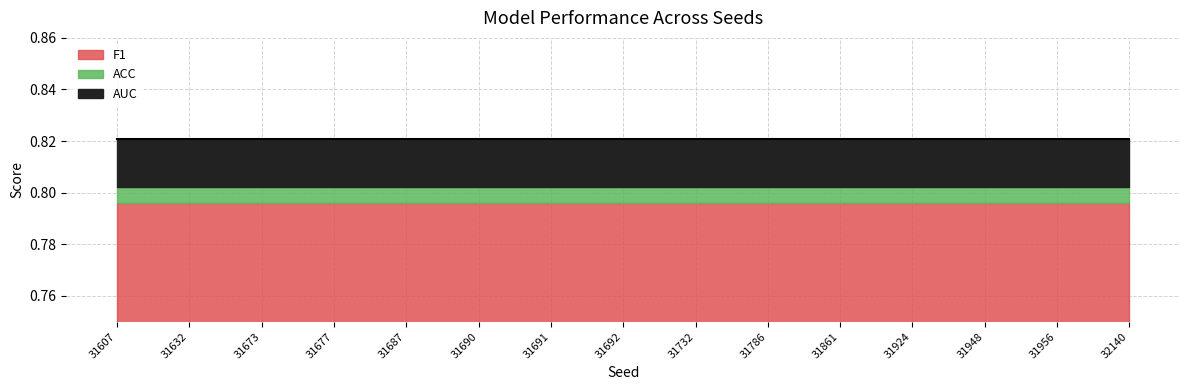

The value of AUC at 31924 is 0.3. True or false?

False